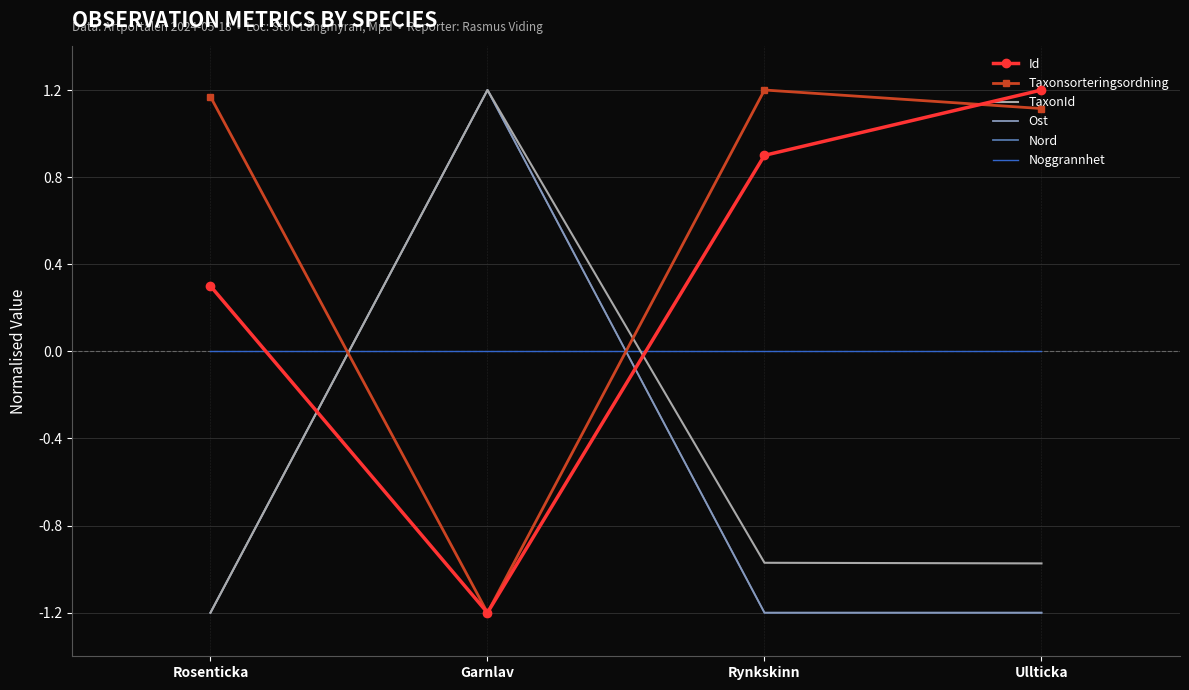

How many lines are shown in the chart?

6